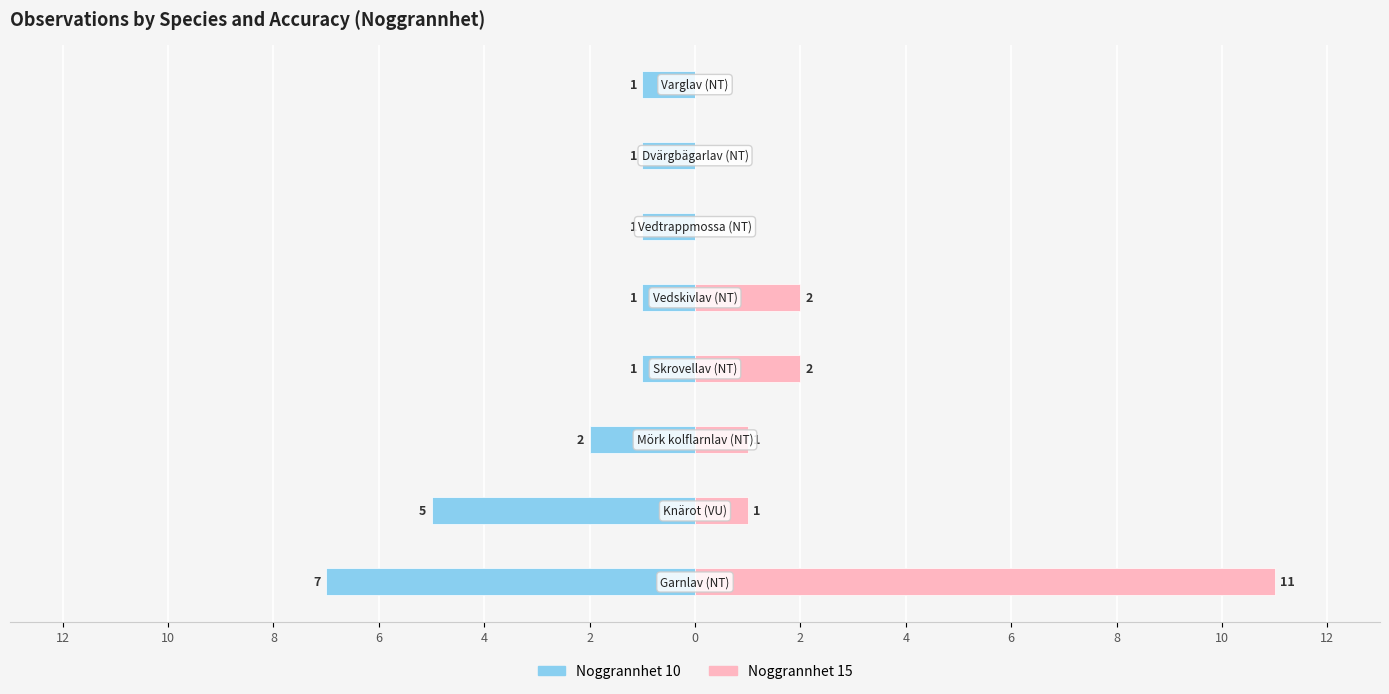

What is the sum of the Noggrannhet 10 values at 2 and 4?

-2